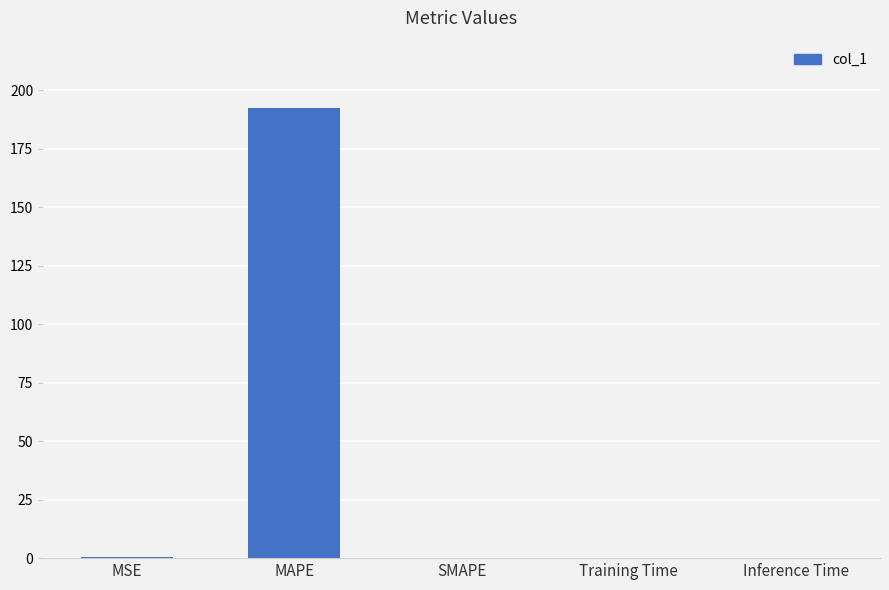

What is the change in value from MSE to Training Time?

-0.3